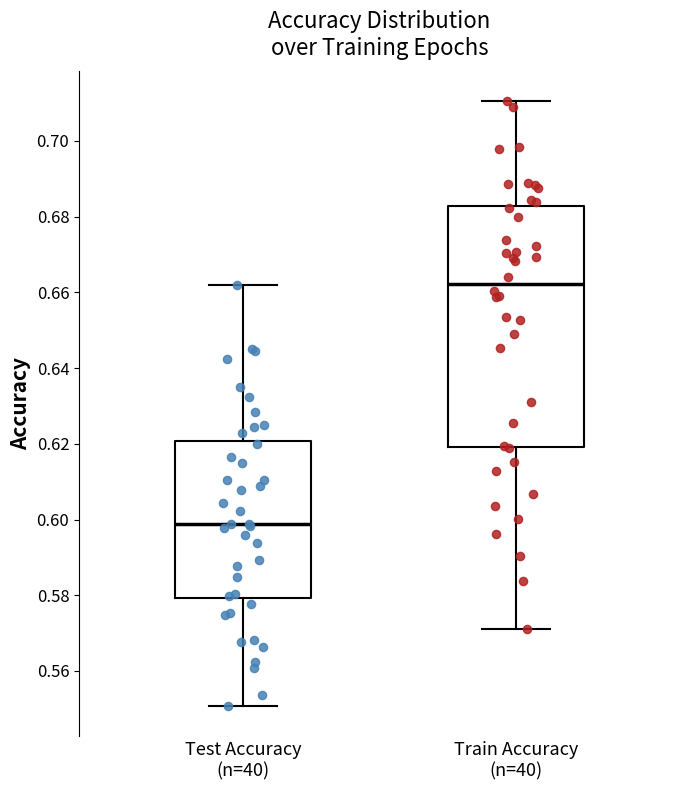

Which box has the highest median line?

Train Accuracy (n=40)